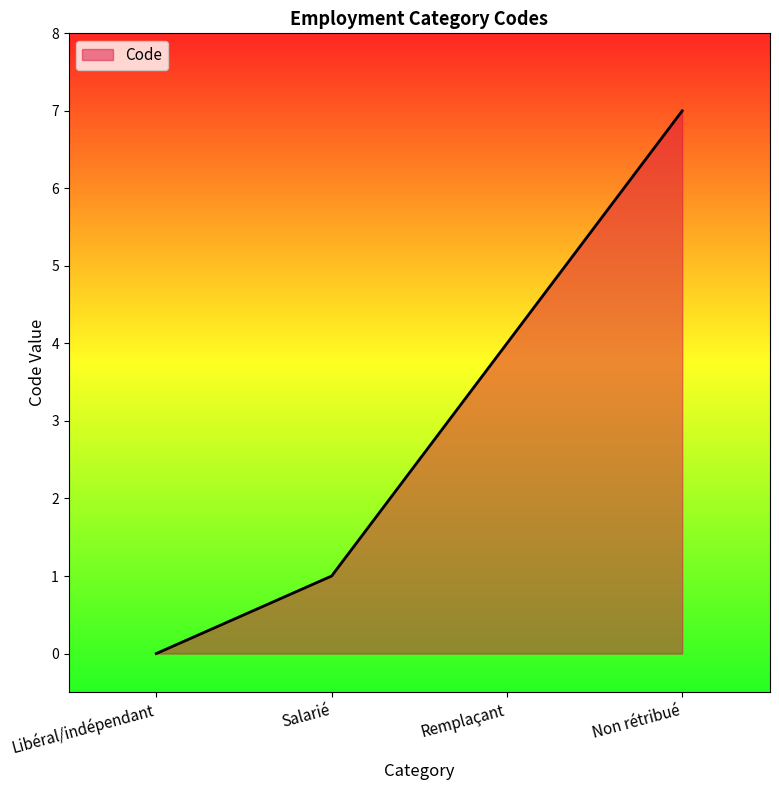

What position from the right is Salarié?

3